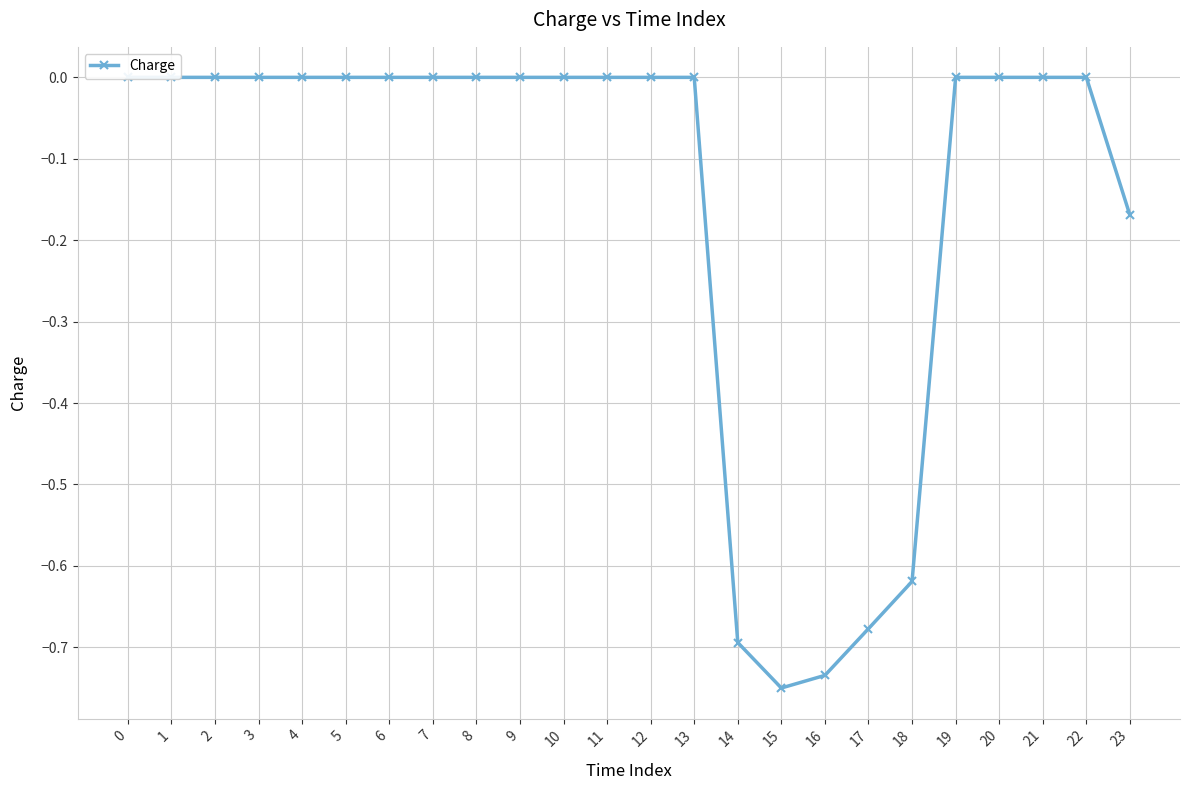

Rank the categories by value from highest to lowest.

0, 1, 2, 3, 4, 5, 6, 7, 8, 9, 10, 11, 12, 13, 19, 20, 21, 22, 23, 18, 17, 14, 16, 15